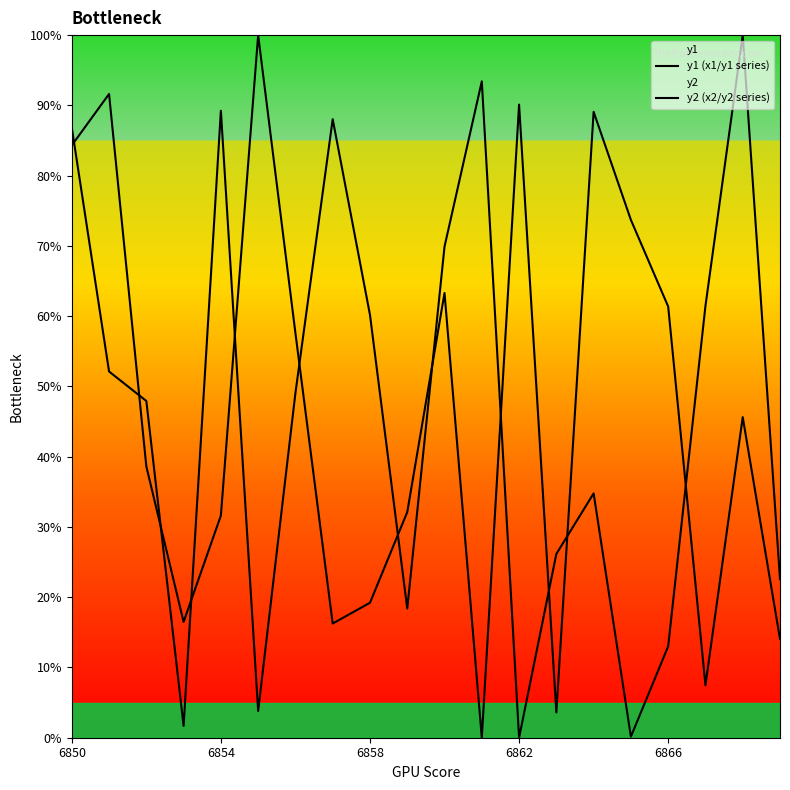

What value does the y1 (x1/y1 series) series have at 9?

18.4